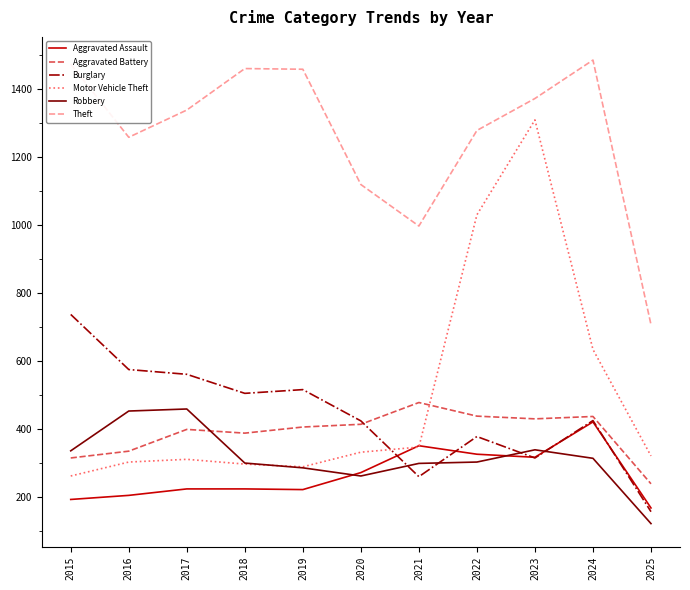

Rank the series by their maximum value, from highest to lowest.

Theft, Motor Vehicle Theft, Burglary, Aggravated Battery, Robbery, Aggravated Assault